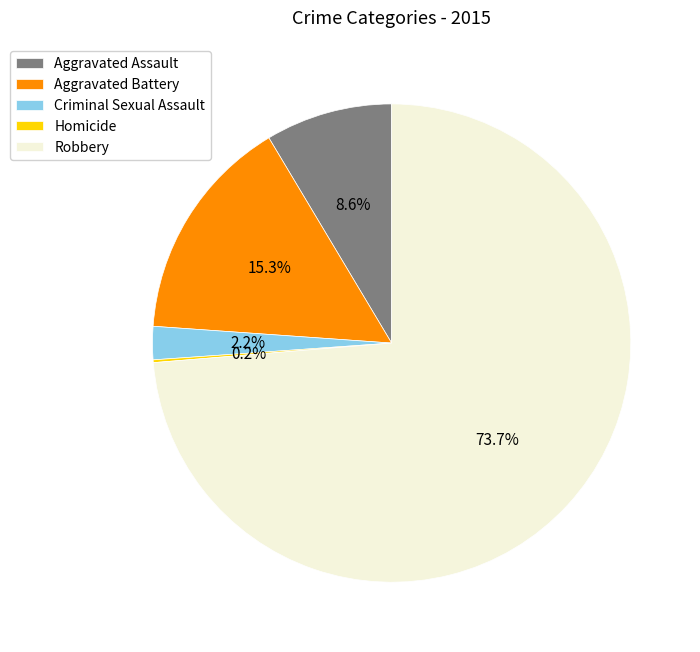

Which slice represents more than half of the pie?

Robbery